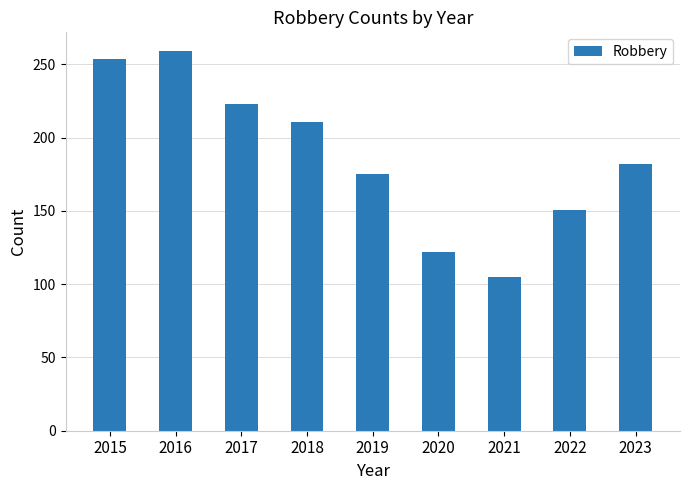

What is the value of the 5th bar from the left?

175